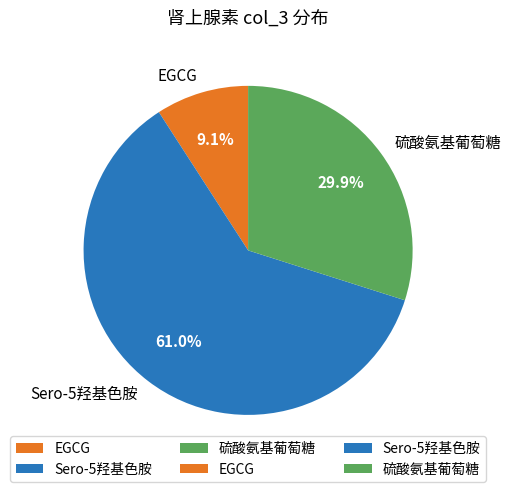

What percentage is the Sero-5羟基色胺 slice, to the nearest percent?

61%